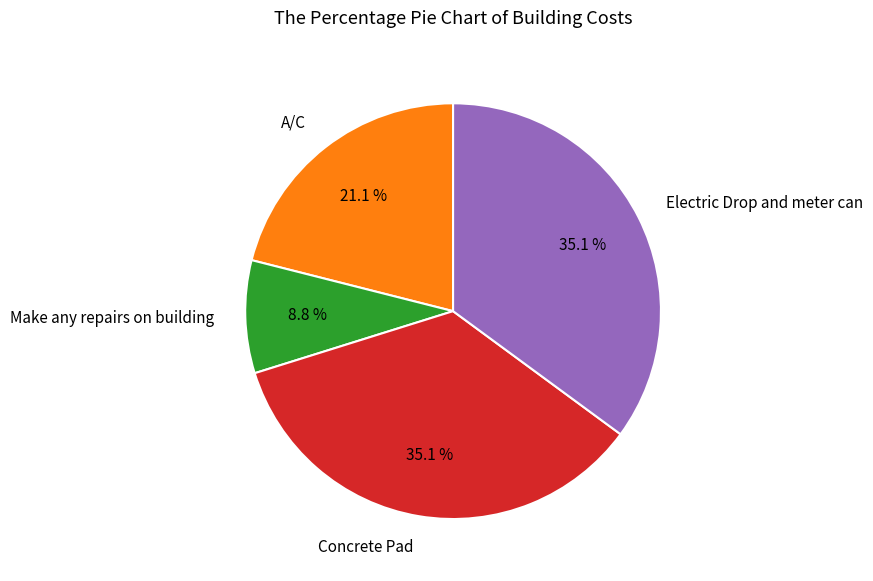

True or false: Concrete Pad accounts for 42% of the total.

False